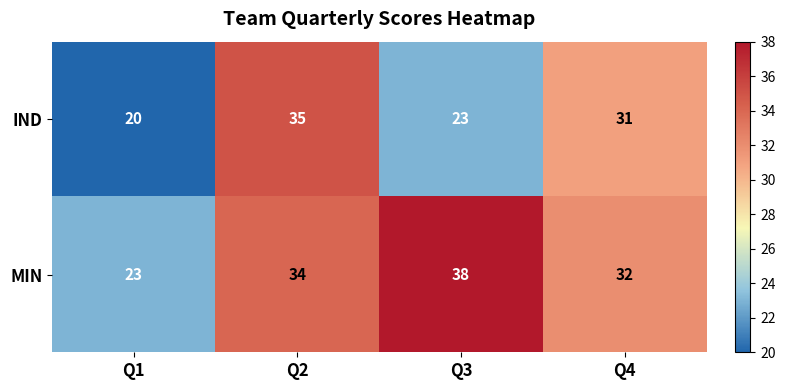

Between Q2 and Q4, which series saw the biggest shift?

IND